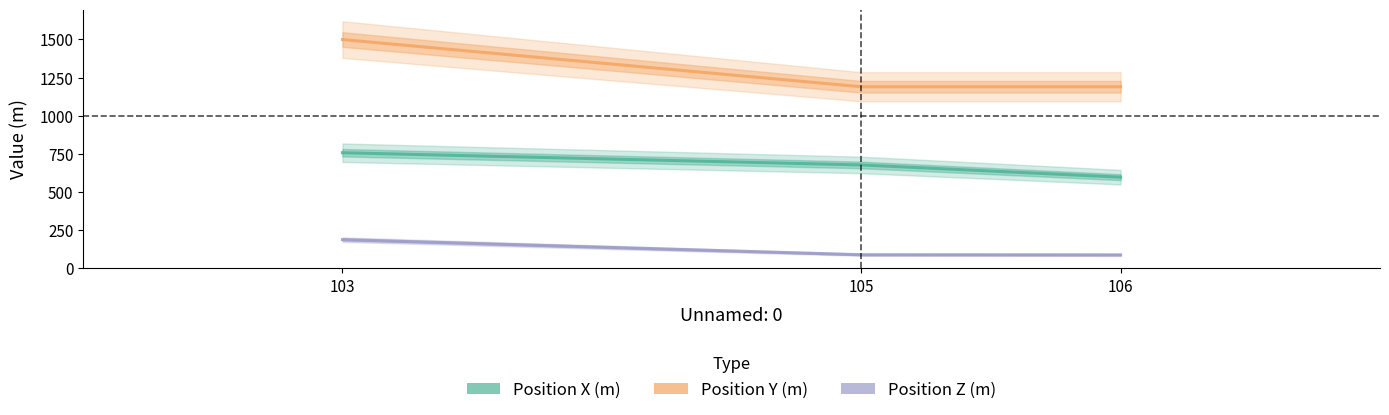

List the labels in order of Position Z (m) value, smallest first.

106, 105, 103